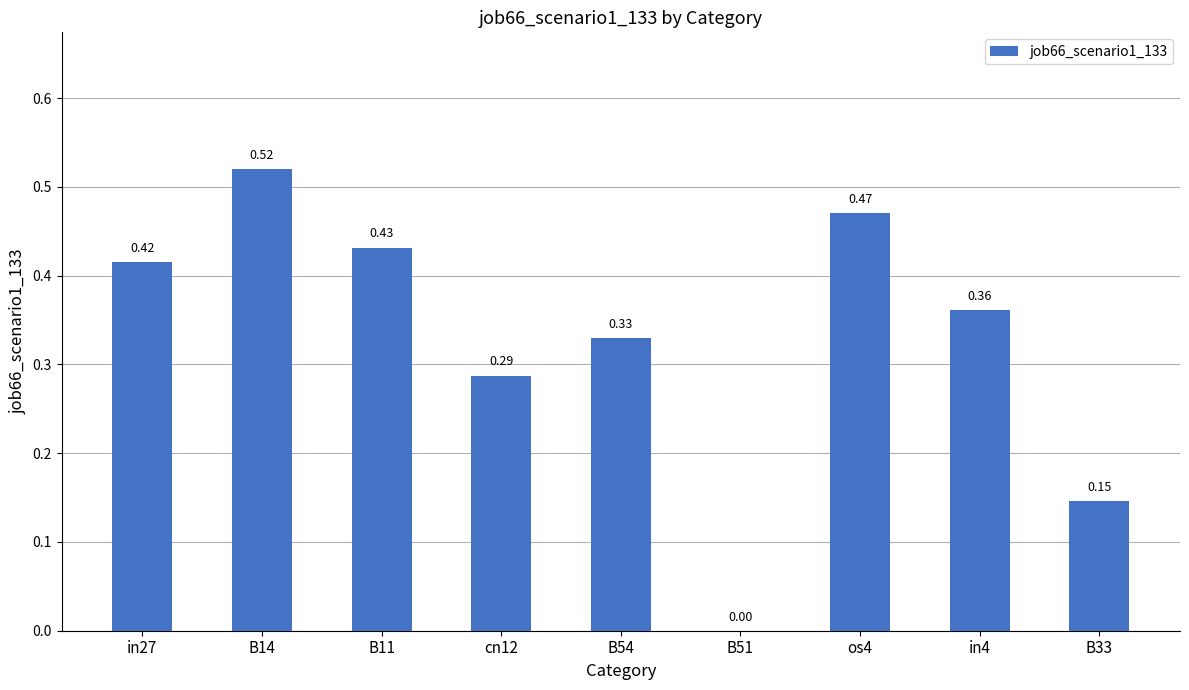

What is the sum of the values at os4 and B14?

1.0